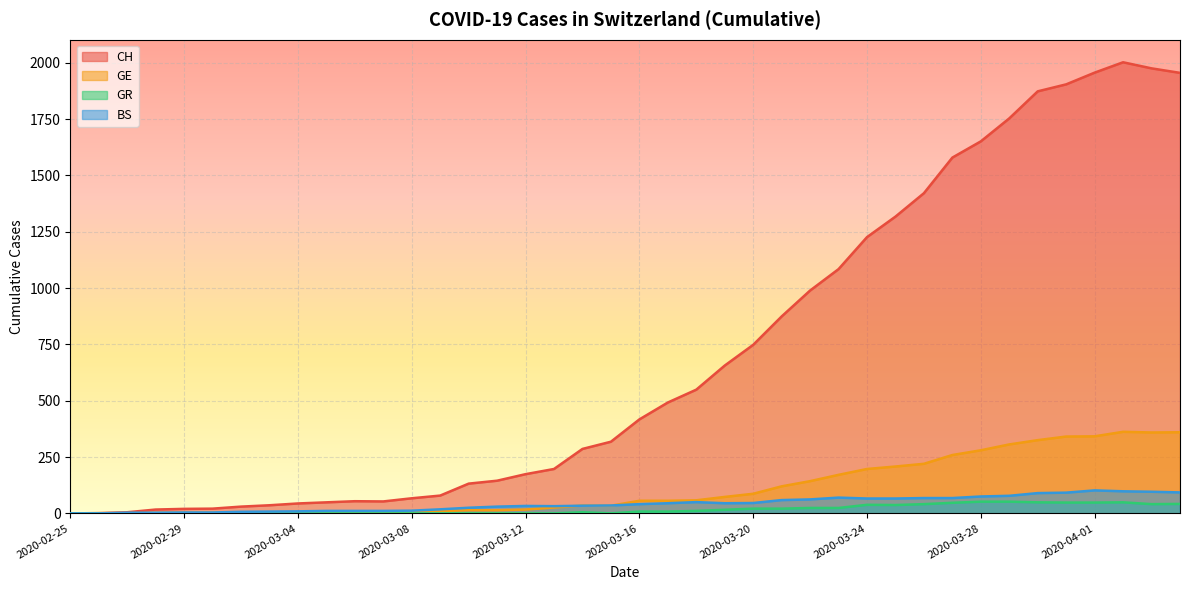

Rank the categories by CH value from highest to lowest.

2020-04-02, 2020-04-03, 2020-04-01, 2020-04-04, 2020-03-31, 2020-03-30, 2020-03-29, 2020-03-28, 2020-03-27, 2020-03-26, 2020-03-25, 2020-03-24, 2020-03-23, 2020-03-22, 2020-03-21, 2020-03-20, 2020-03-19, 2020-03-18, 2020-03-17, 2020-03-16, 2020-03-15, 2020-03-14, 2020-03-13, 2020-03-12, 2020-03-11, 2020-03-10, 2020-03-09, 2020-03-08, 2020-03-06, 2020-03-07, 2020-03-05, 2020-03-04, 2020-03-03, 2020-03-02, 2020-03-01, 2020-02-29, 2020-02-28, 2020-02-27, 2020-02-26, 2020-02-25